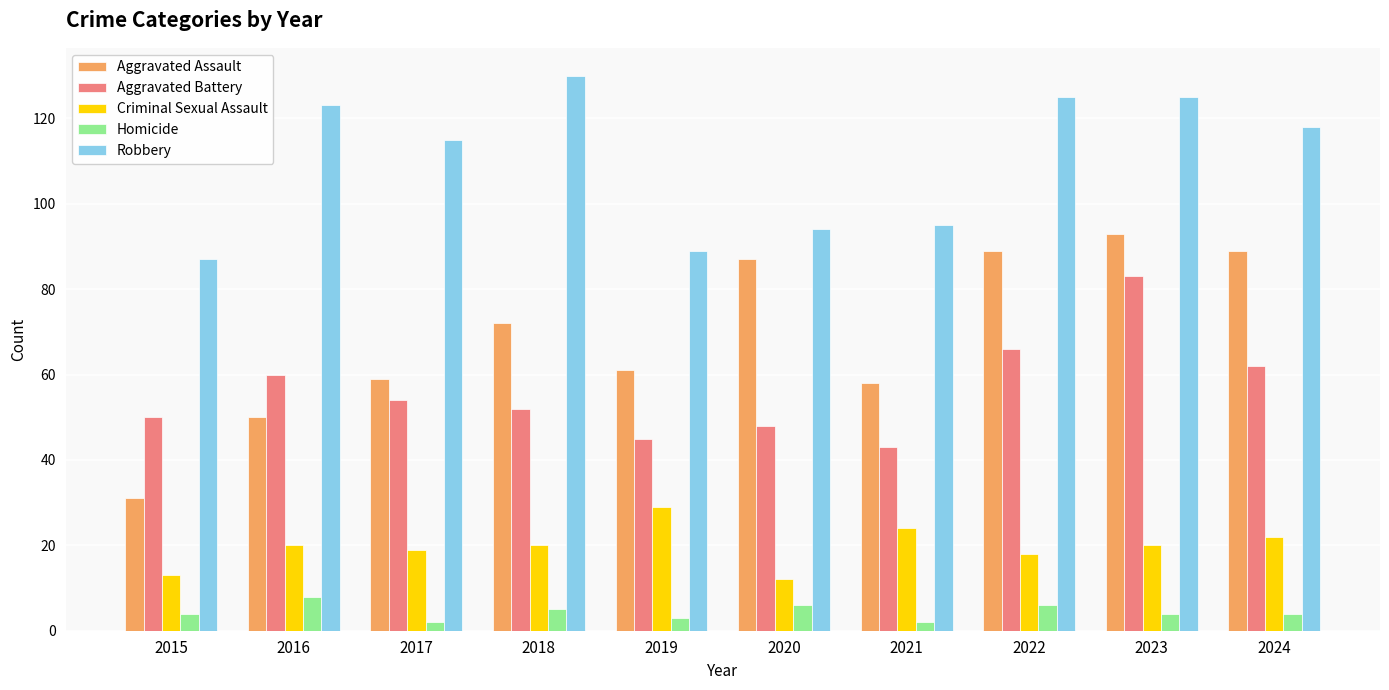

Reading left to right, list all the values displayed in this chart.

Aggravated Assault: 2015=31	2016=50	2017=59	2018=72	2019=61	2020=87	2021=58	2022=89	2023=93	2024=89
Aggravated Battery: 2015=50	2016=60	2017=54	2018=52	2019=45	2020=48	2021=43	2022=66	2023=83	2024=62
Criminal Sexual Assault: 2015=13	2016=20	2017=19	2018=20	2019=29	2020=12	2021=24	2022=18	2023=20	2024=22
Homicide: 2015=4	2016=8	2017=2	2018=5	2019=3	2020=6	2021=2	2022=6	2023=4	2024=4
Robbery: 2015=87	2016=123	2017=115	2018=130	2019=89	2020=94	2021=95	2022=125	2023=125	2024=118